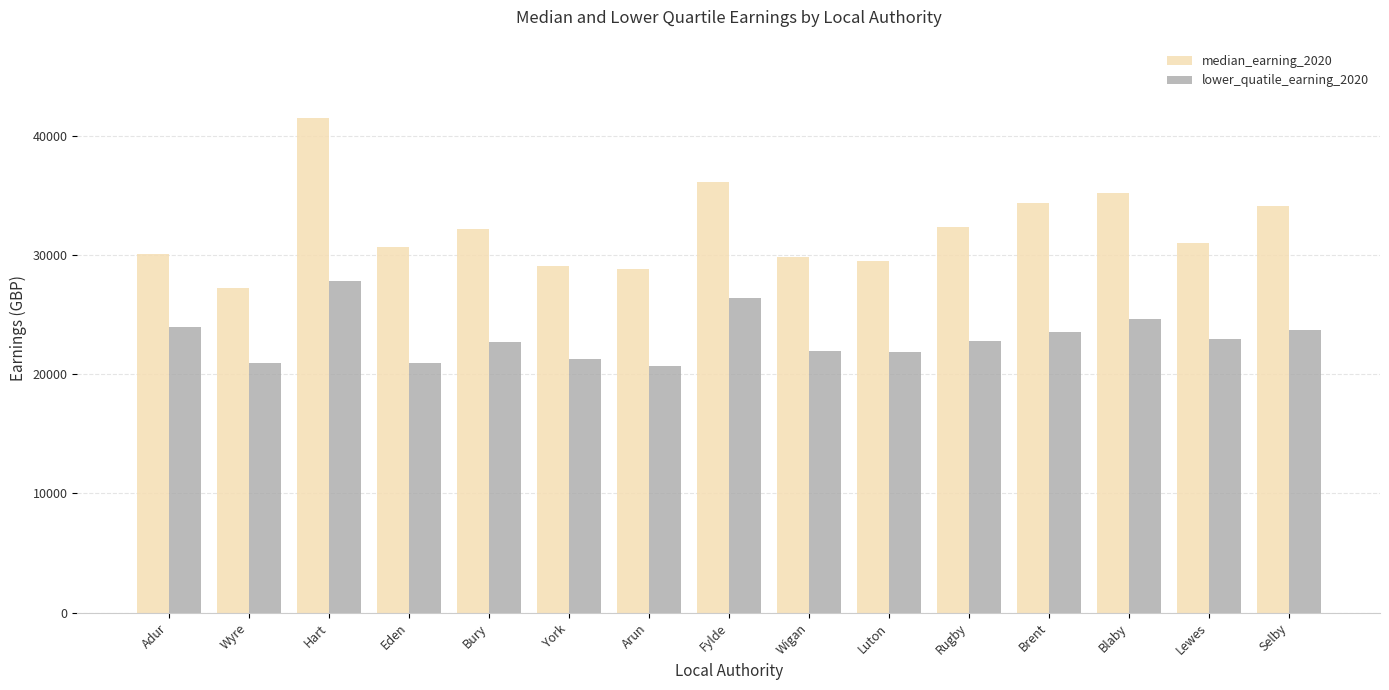

Are the bars horizontal?

No